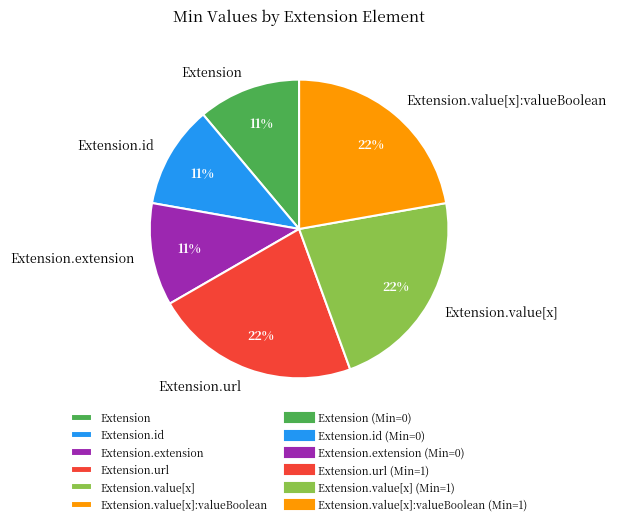

Between Extension and Extension.value[x], which is larger?

Extension.value[x]